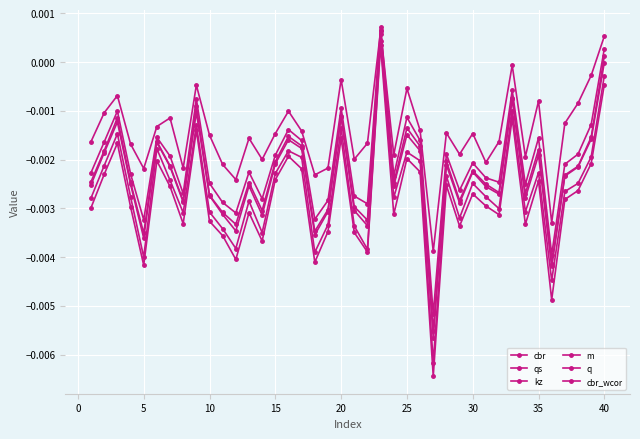

How many lines are shown in the chart?

6